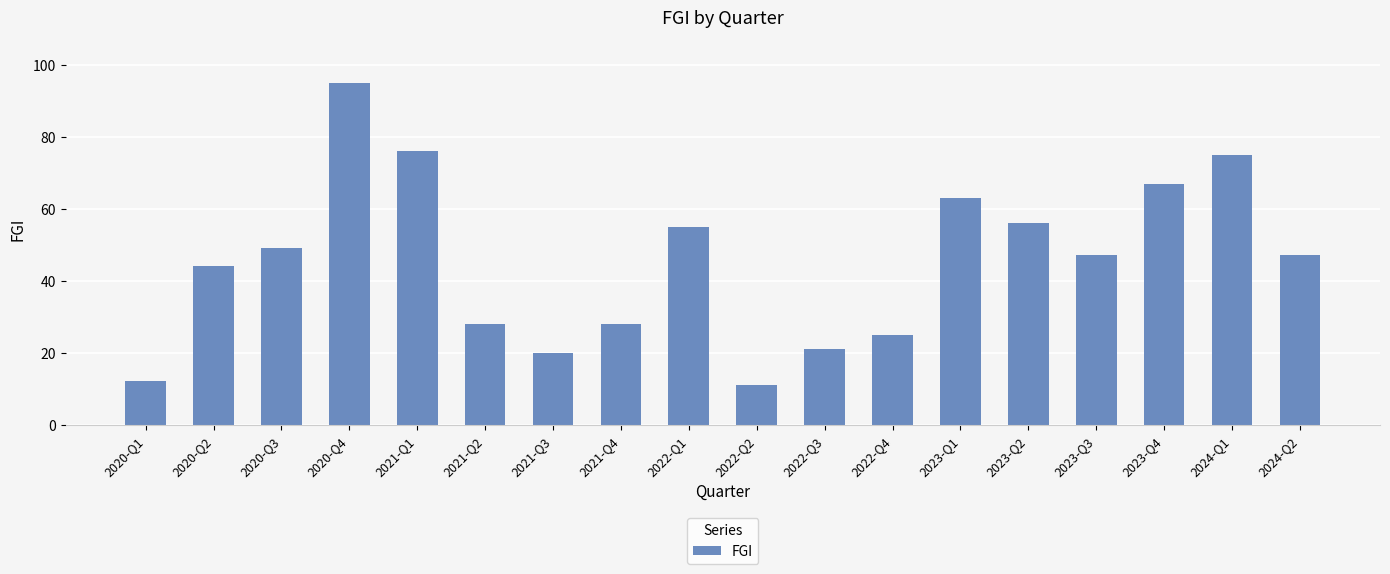

Reading right to left, what are all the values shown in this chart?

2024-Q2=47	2024-Q1=75	2023-Q4=67	2023-Q3=47	2023-Q2=56	2023-Q1=63	2022-Q4=25	2022-Q3=21	2022-Q2=11	2022-Q1=55	2021-Q4=28	2021-Q3=20	2021-Q2=28	2021-Q1=76	2020-Q4=95	2020-Q3=49	2020-Q2=44	2020-Q1=12